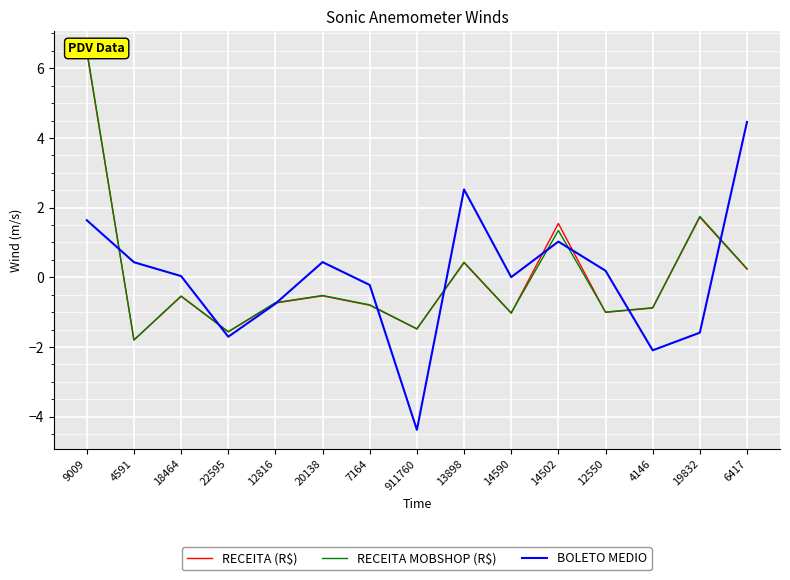

At which label is BOLETO MEDIO closest to 0?

14590